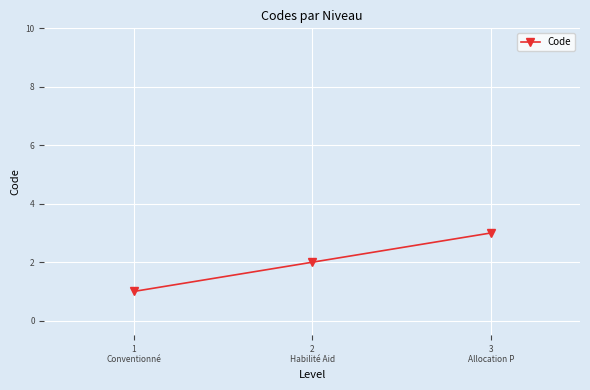

What is the change in value from 1
Conventionné to 2
Habilité Aid?

+1